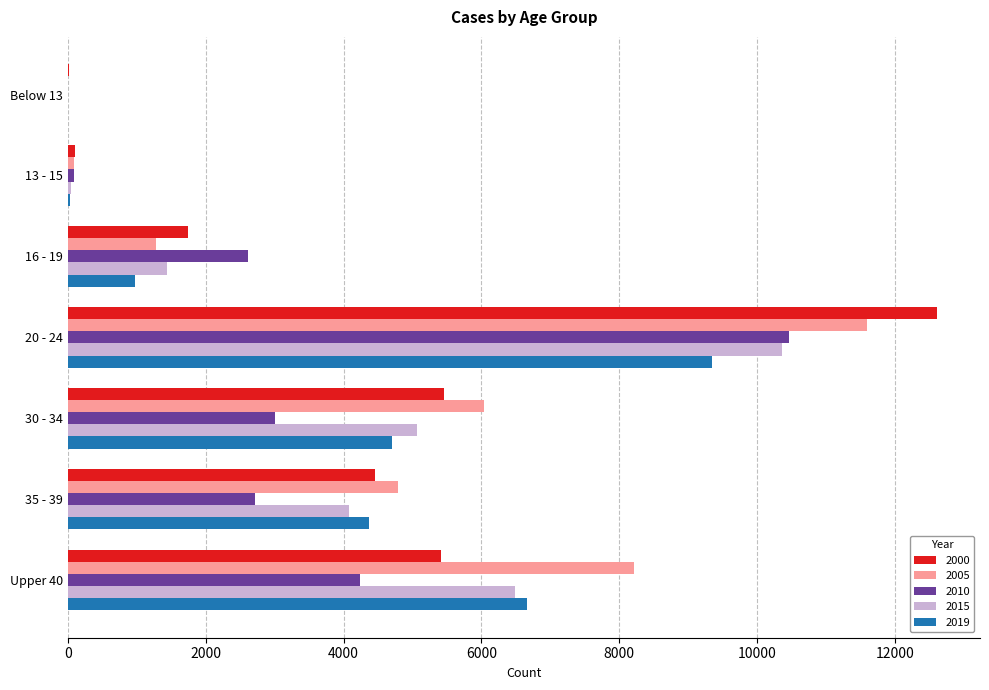

Which category has the highest value in the 2010 series?

20 - 24